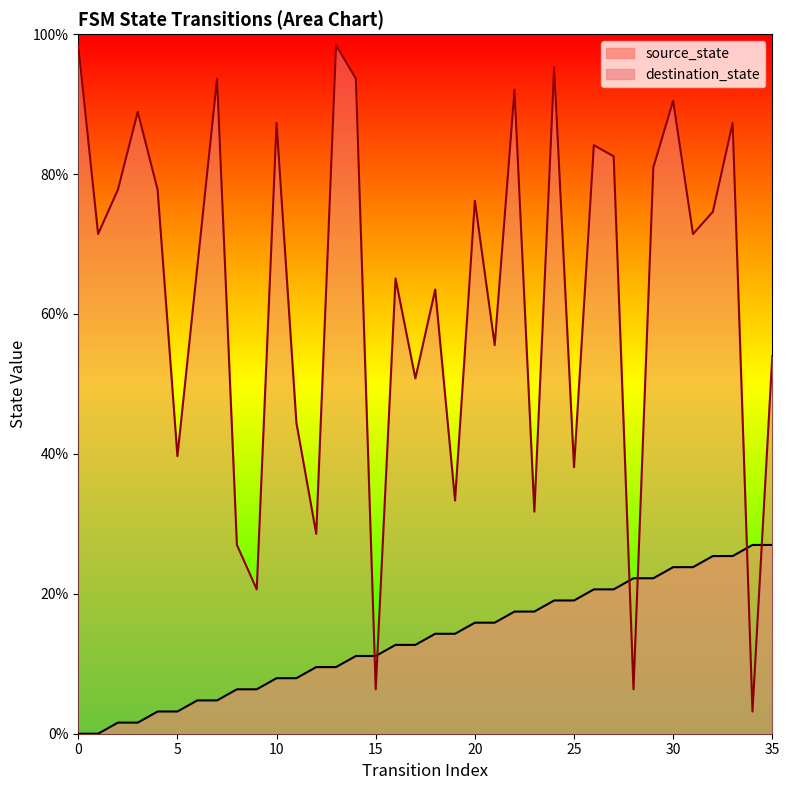

What is the average value of the source_state series?

13.5